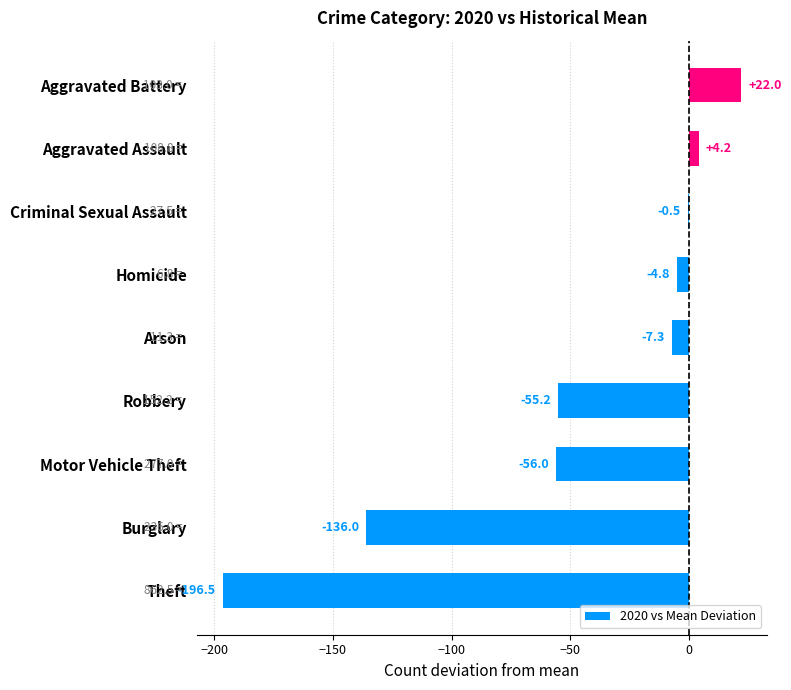

True or false: the data shows 4.2 at Aggravated Assault.

True